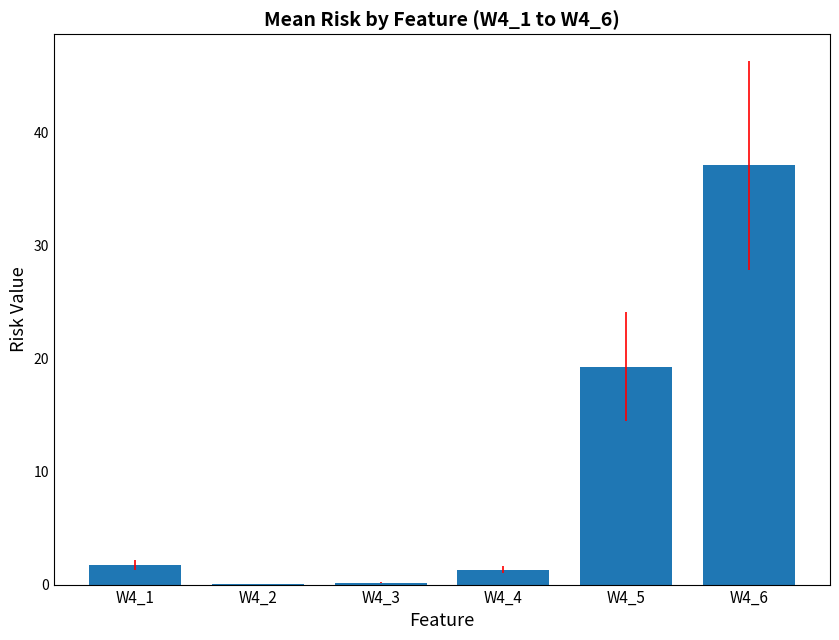

What is the sum of all values?

59.7